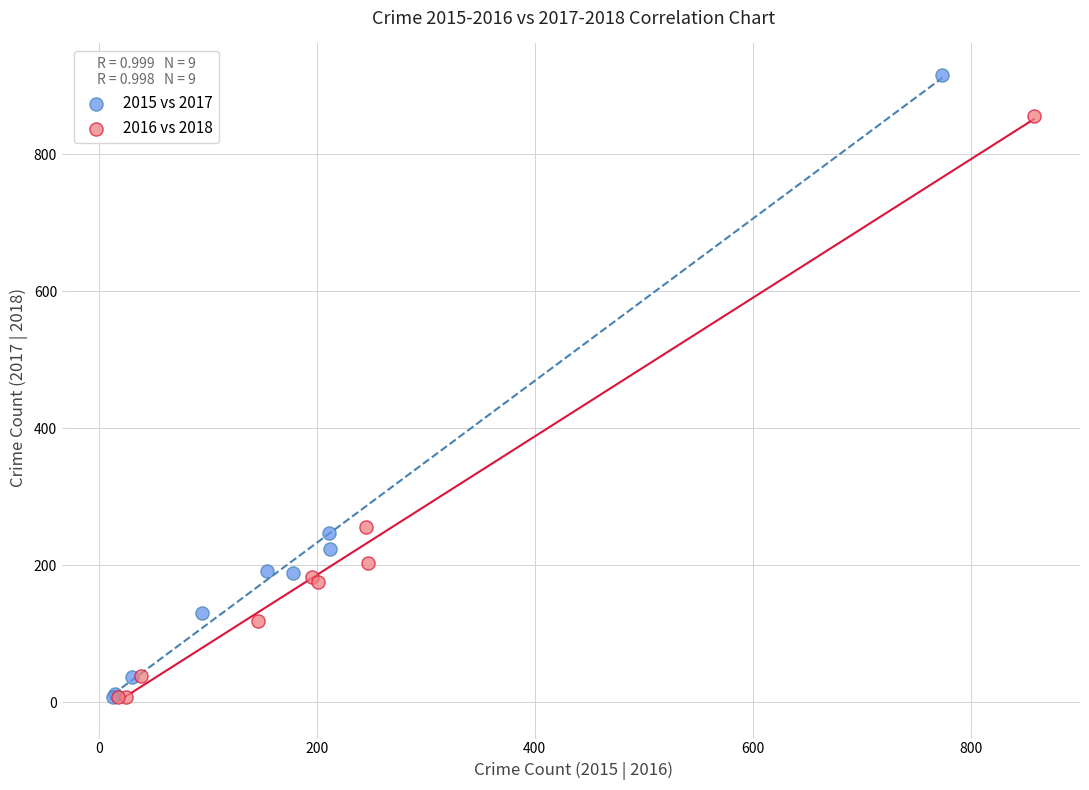

Which series has the largest Y range (max minus min)?

2015 vs 2017